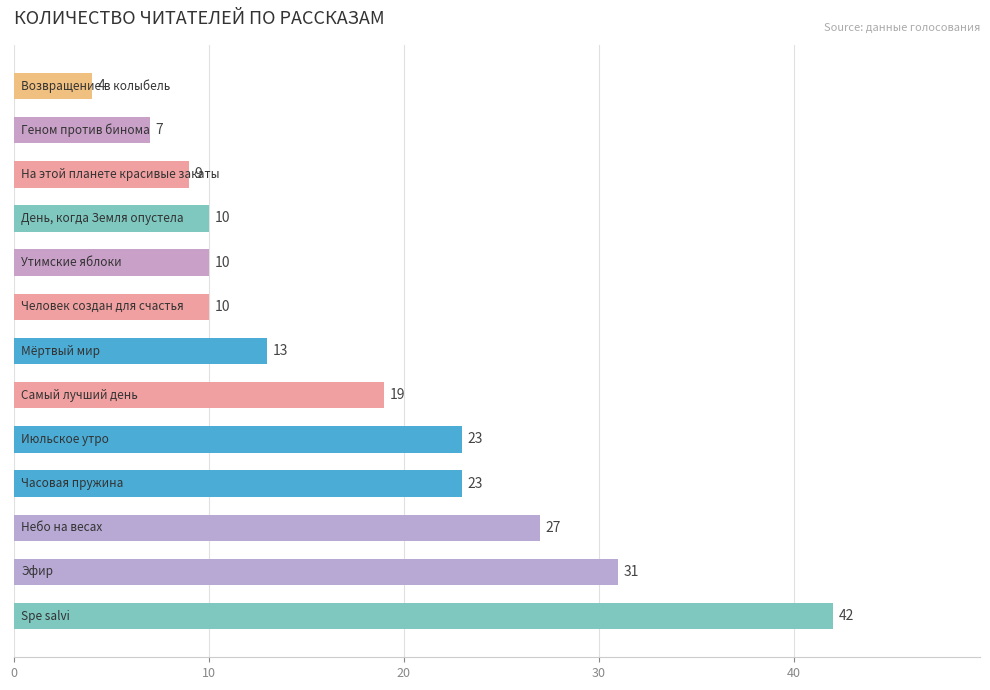

What is the difference between the maximum and second lowest values?

35